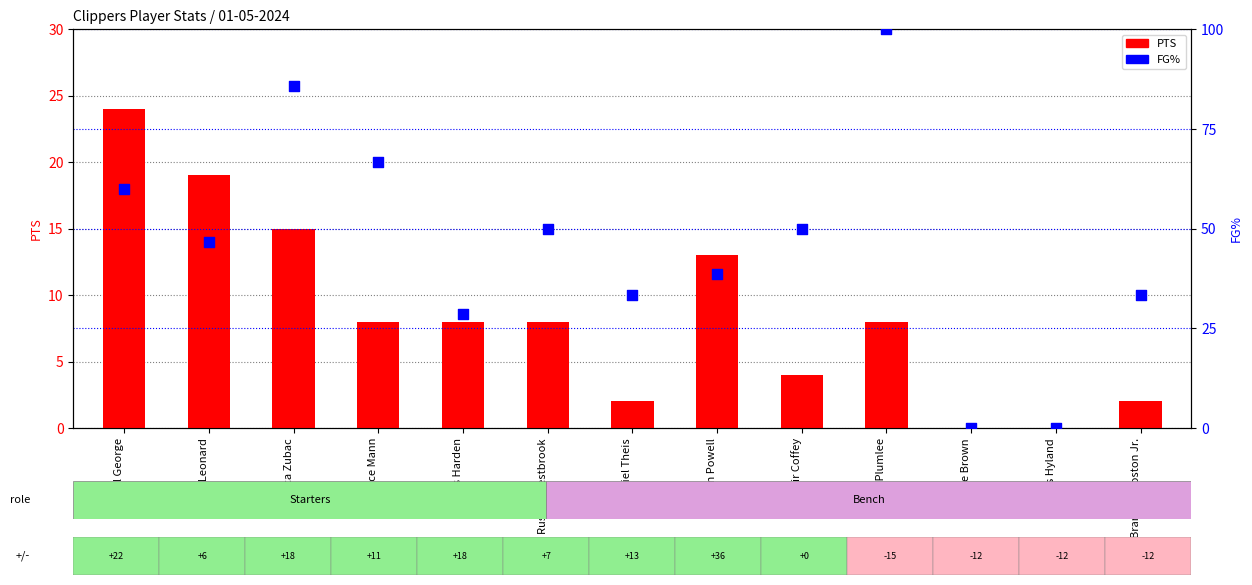

What are all the series names shown in the legend?

PTS, FG%